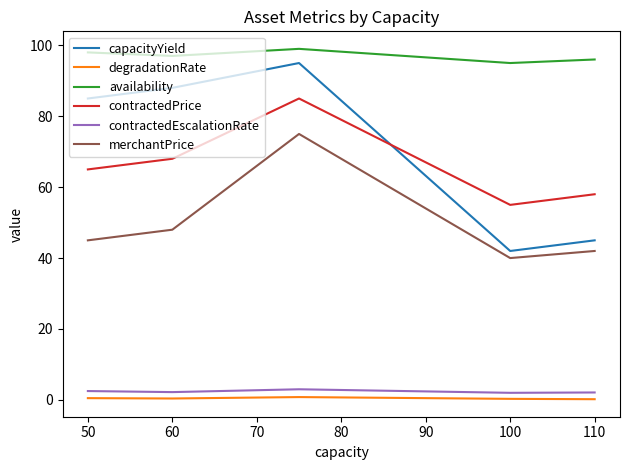

How many interior local valleys does the capacityYield series have?

1